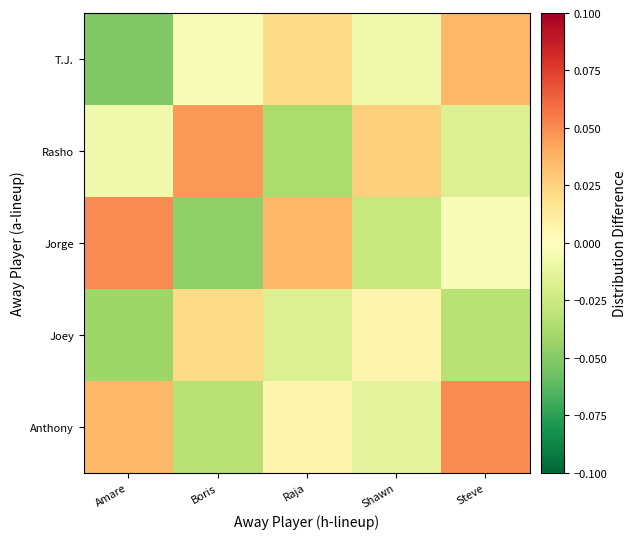

Which series has the widest spread of values?

Jorge